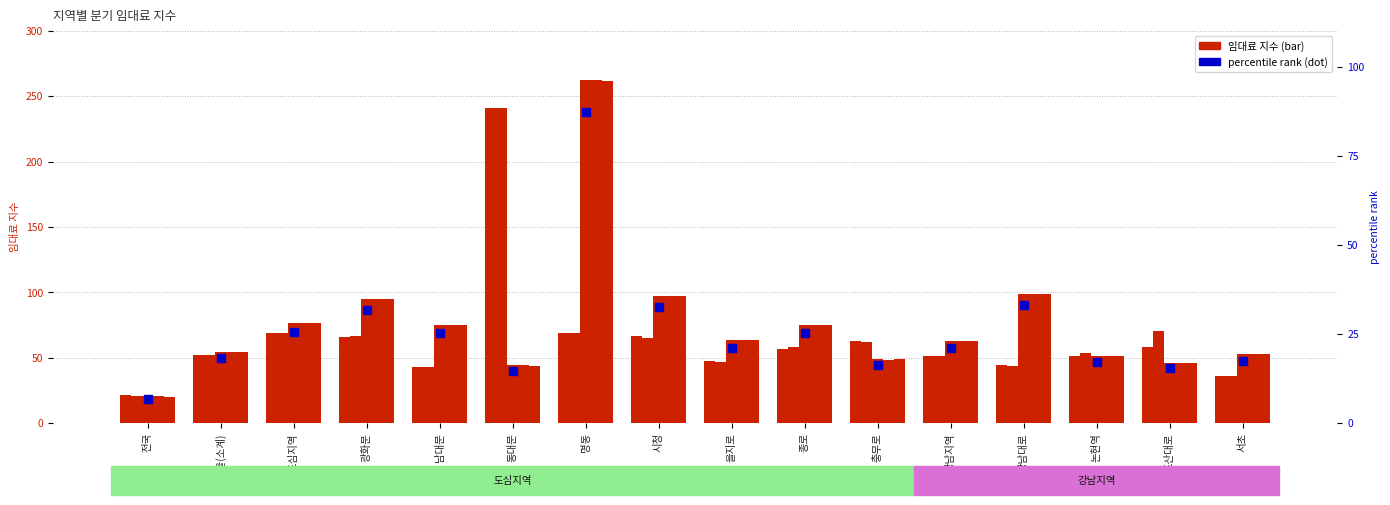

Is the value of 2019 3/4 at 도심지역 greater than the value of 2017 4/4 at 논현역?

Yes